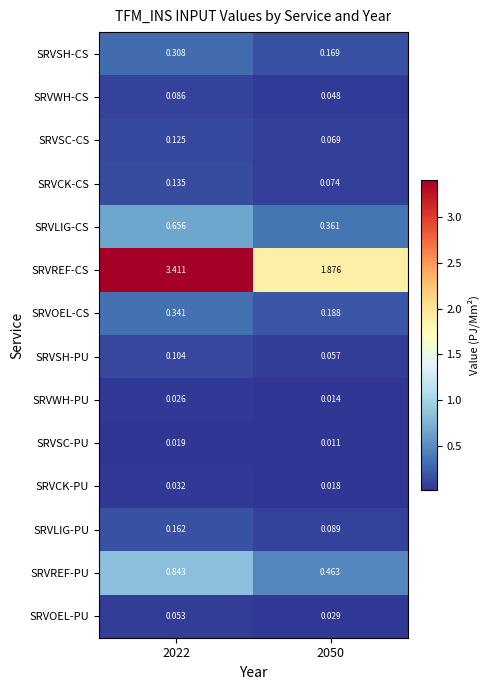

What is the difference between the highest and lowest values at 2022?

3.4